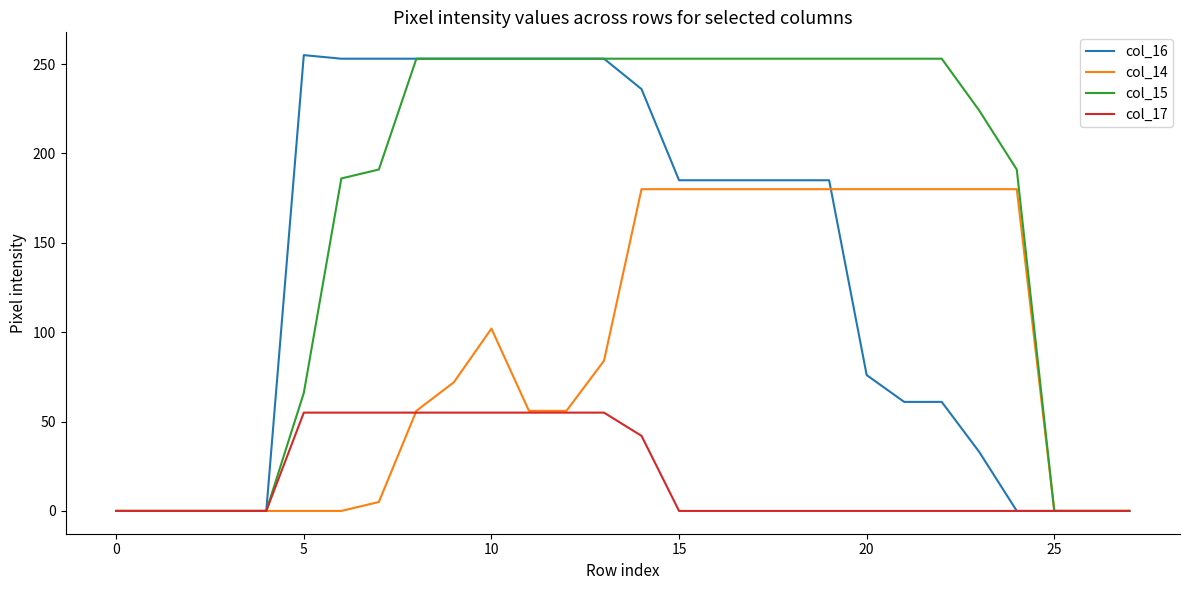

Rank the series by their average value, from lowest to highest.

col_17, col_14, col_16, col_15